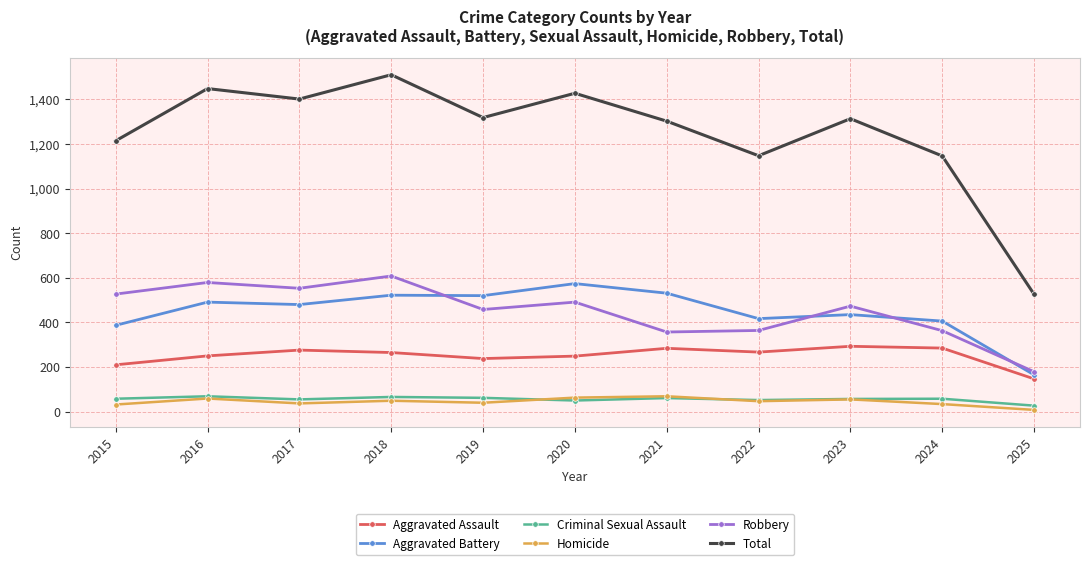

What are all the series names shown in the legend?

Aggravated Assault, Aggravated Battery, Criminal Sexual Assault, Homicide, Robbery, Total